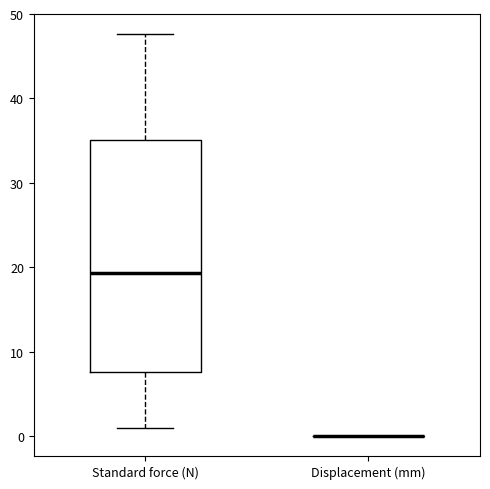

Comparing the boxes themselves (not the whiskers), which one is the tallest?

Standard force (N)